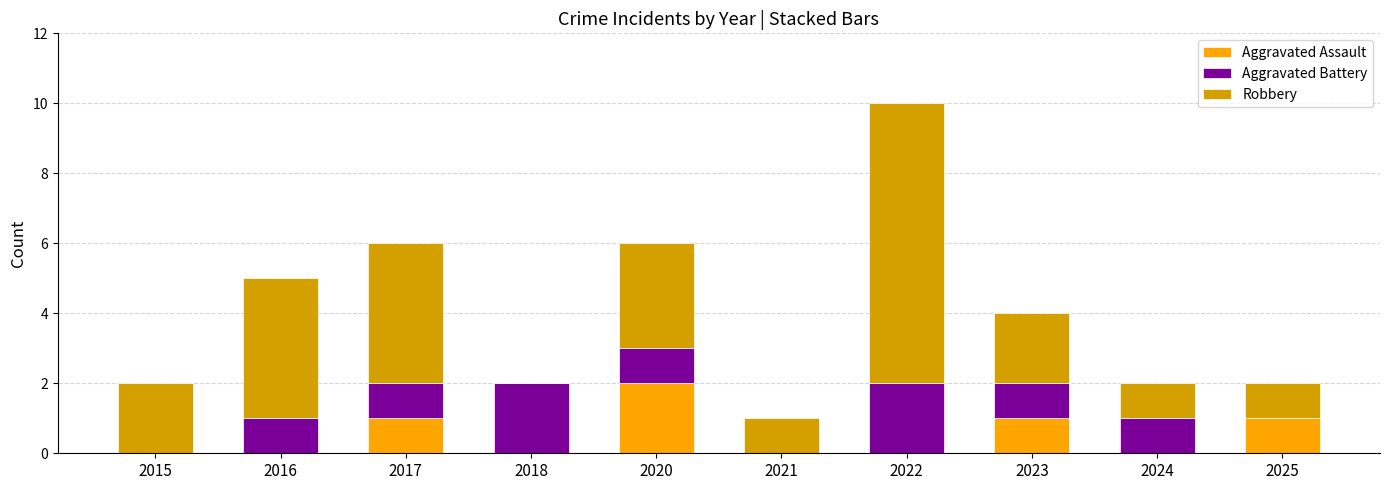

Reading left to right, list the values for the Aggravated Assault series.

2015=0	2016=0	2017=1	2018=0	2020=2	2021=0	2022=0	2023=1	2024=0	2025=1